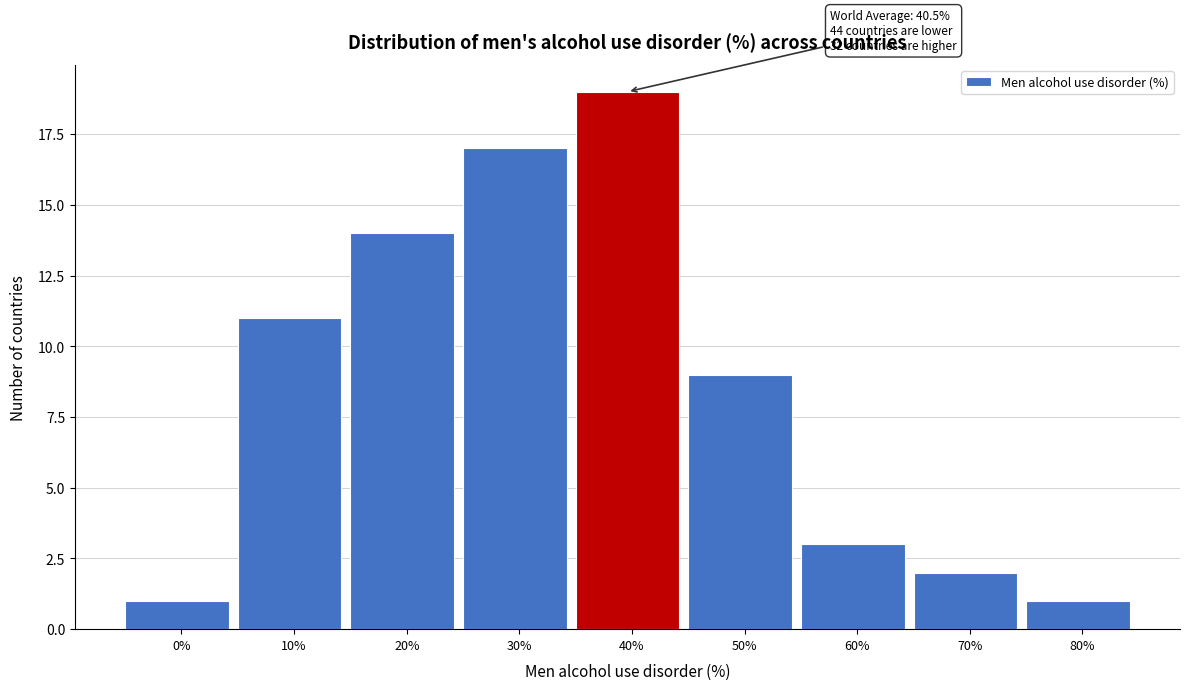

Reading left to right, extract all data points from this chart.

0%=1	10%=11	20%=14	30%=17	40%=19	50%=9	60%=3	70%=2	80%=1